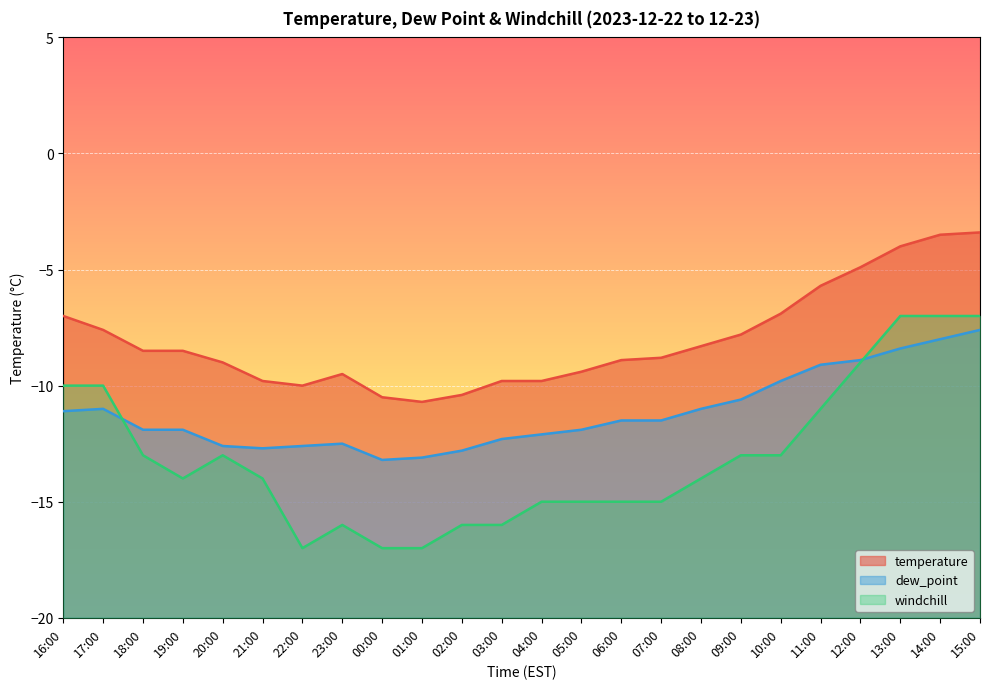

Is it true that dew_point equals -12.8 at 02:00?

True